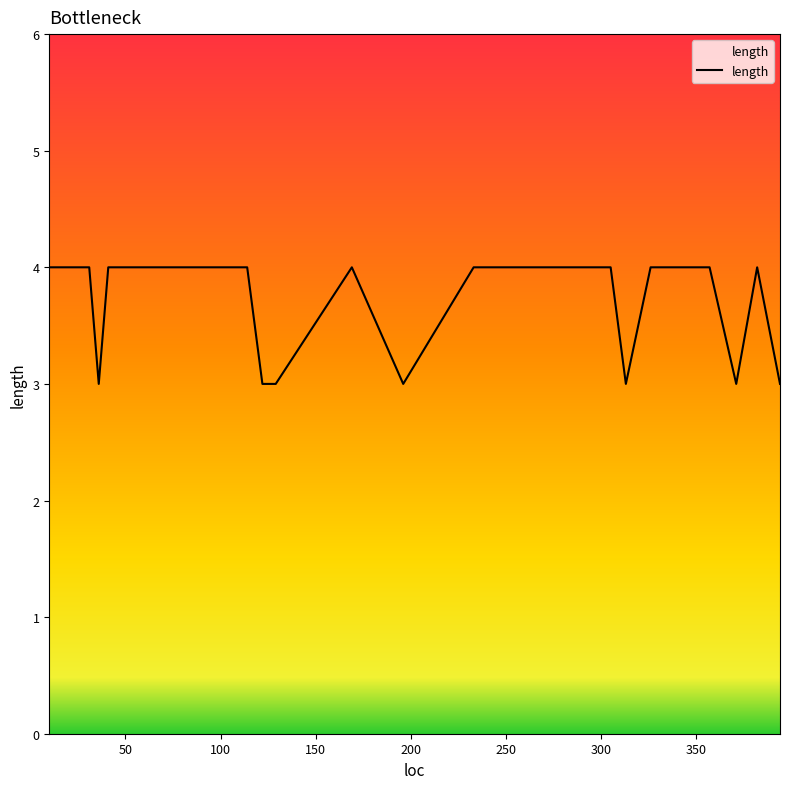

What is the minimum value shown in the chart?

3